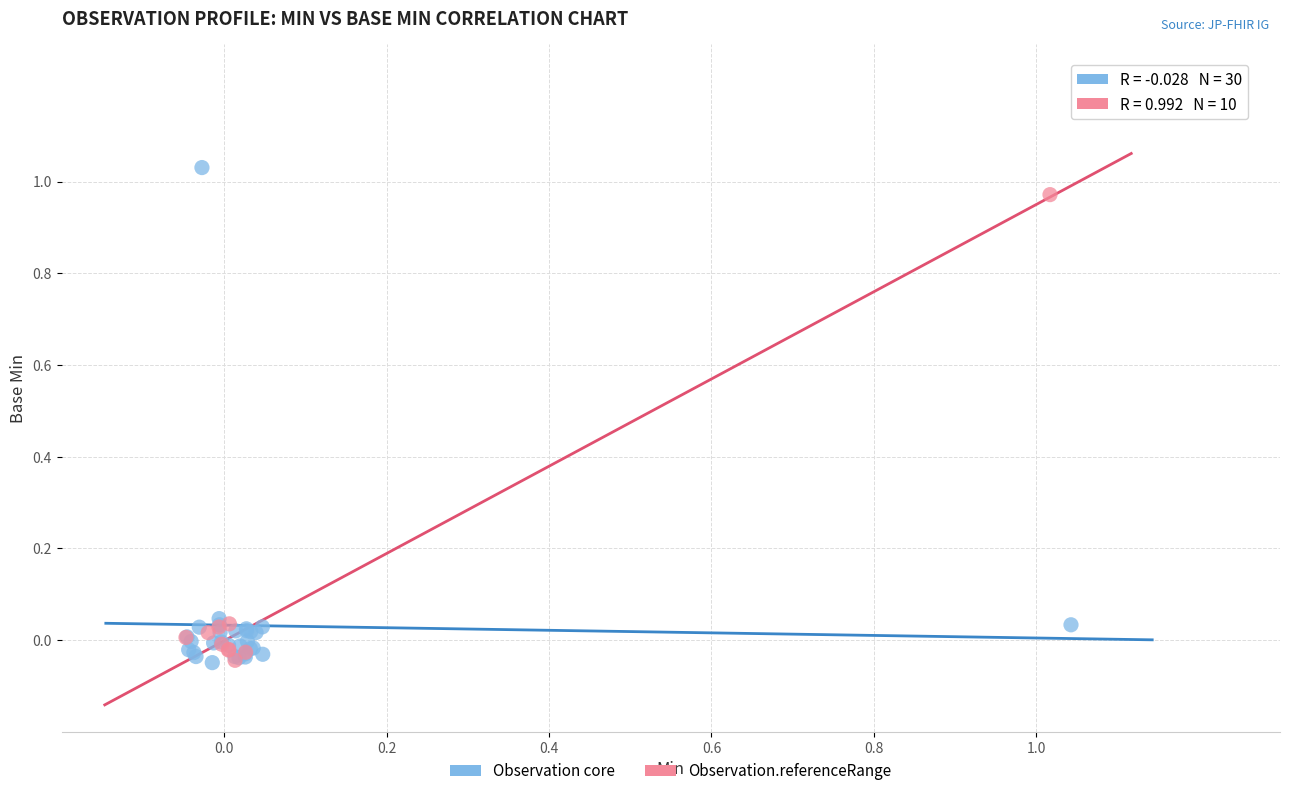

Which series has the widest spread of Y values?

Observation core